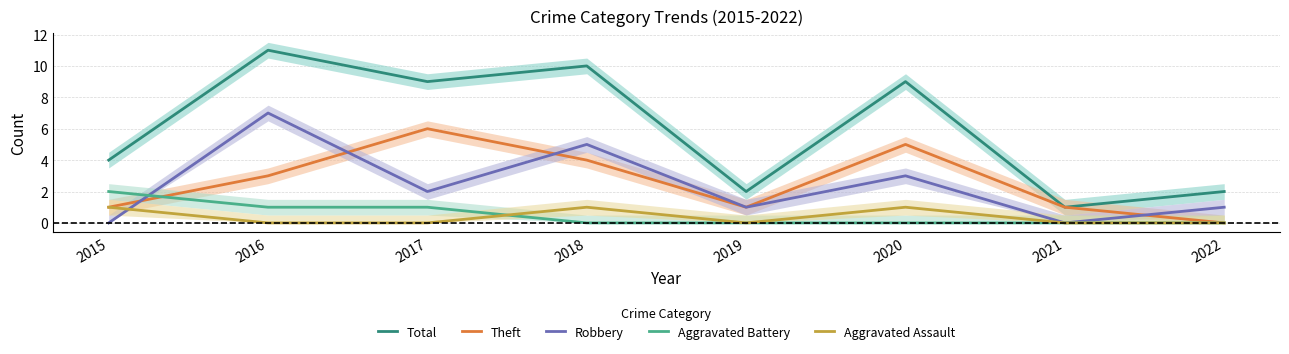

What is the difference between the second highest and second lowest values in the Total series?

8